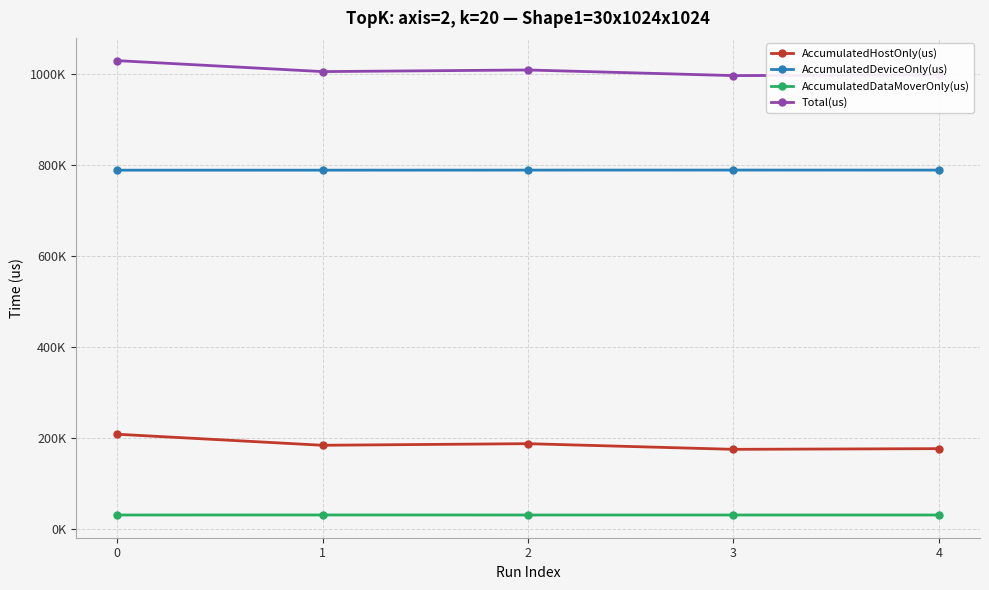

What are all the series names shown in the legend?

AccumulatedHostOnly(us), AccumulatedDeviceOnly(us), AccumulatedDataMoverOnly(us), Total(us)